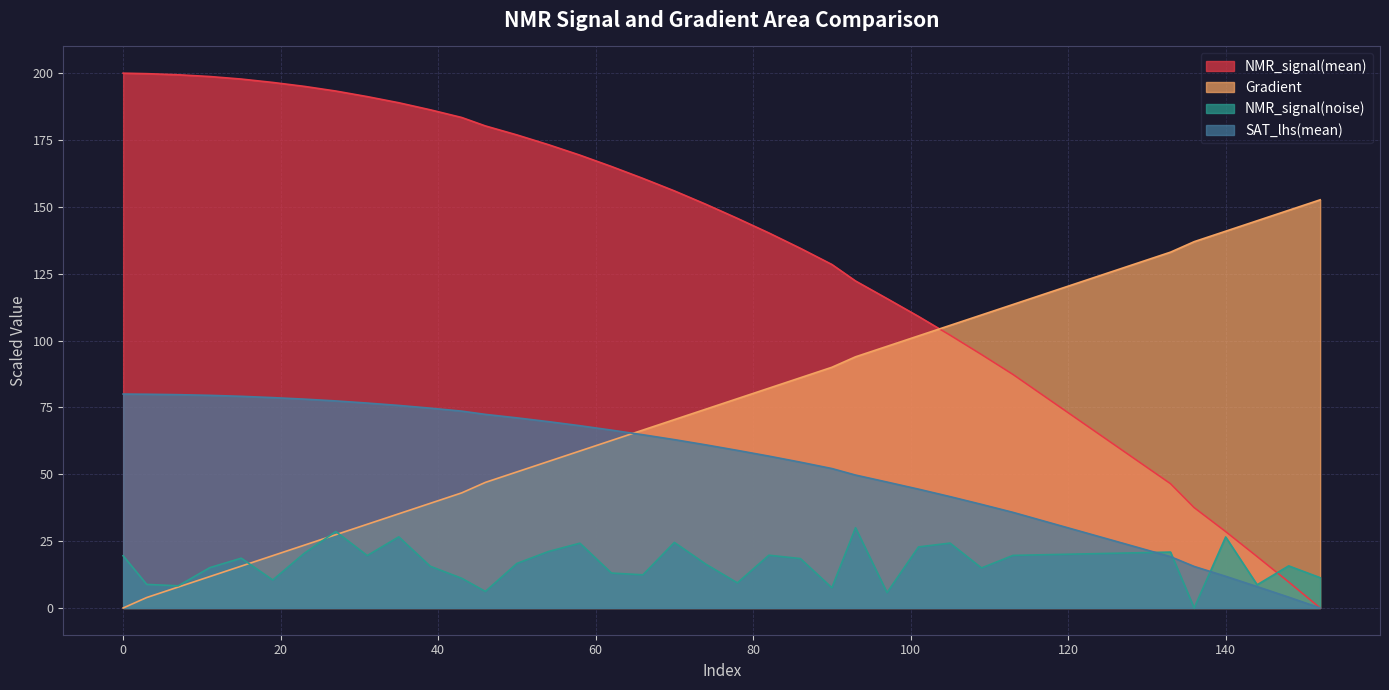

Is the value of SAT_lhs(mean) at 90 greater than the value of Gradient at 70?

No